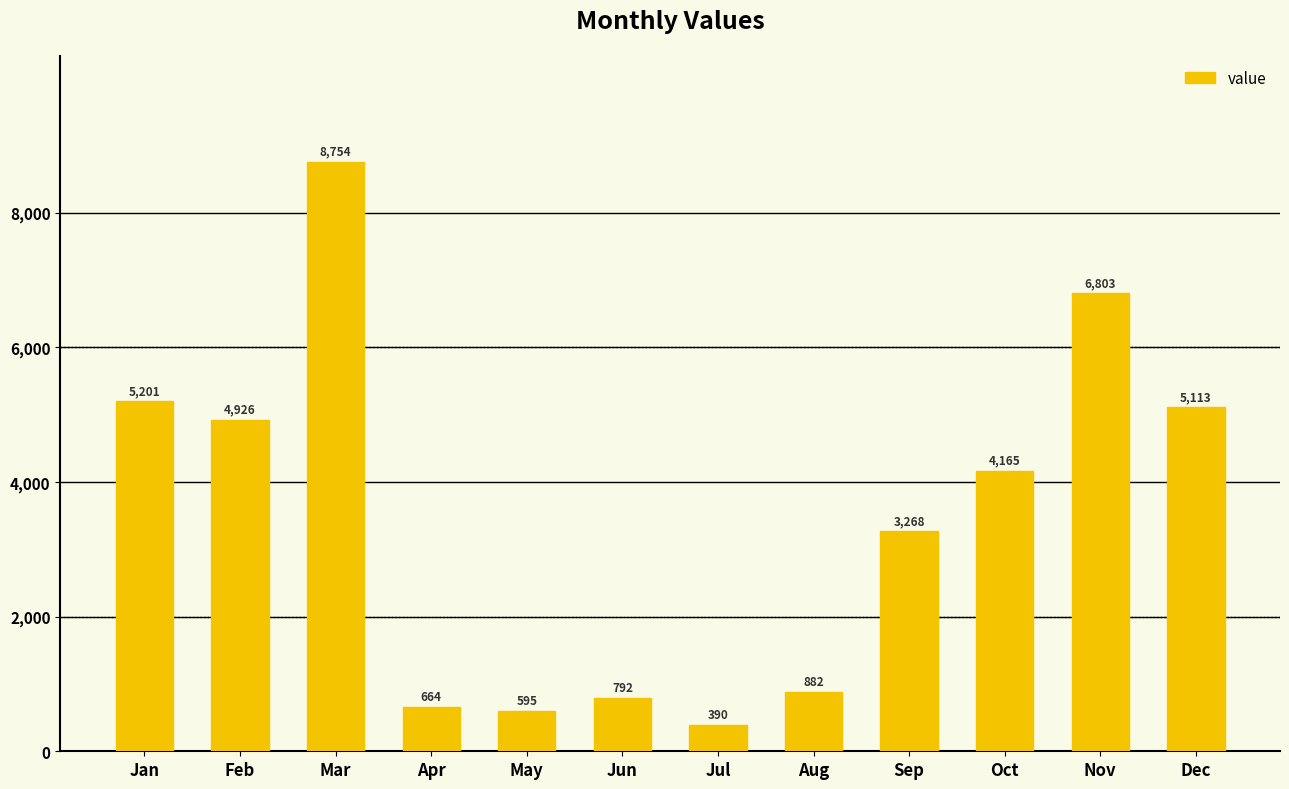

Rank the categories by value from highest to lowest.

Mar, Nov, Jan, Dec, Feb, Oct, Sep, Aug, Jun, Apr, May, Jul